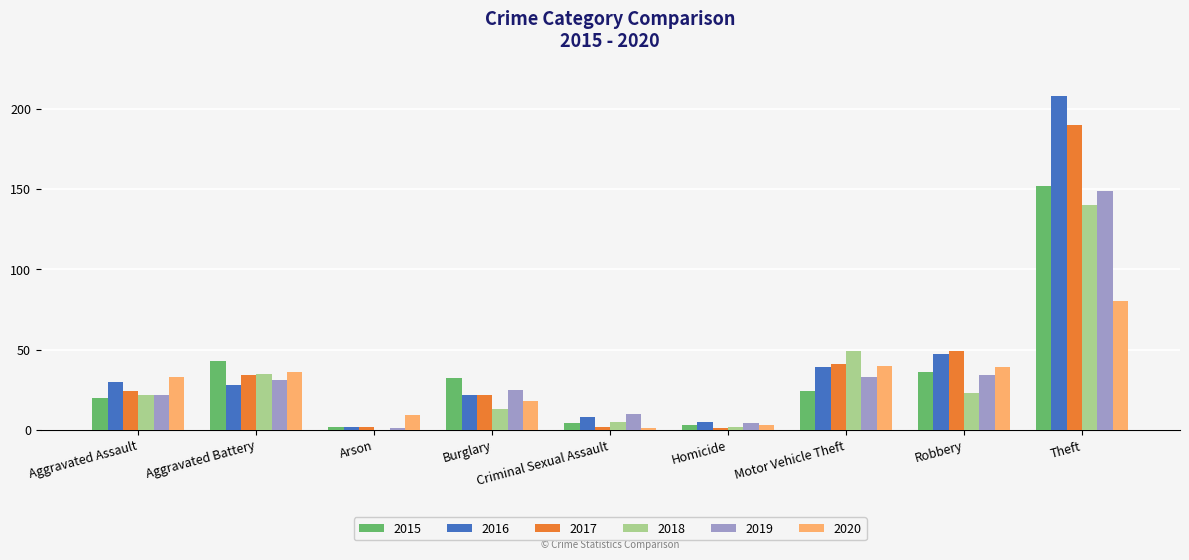

At which category is the sum across all series the highest?

Theft